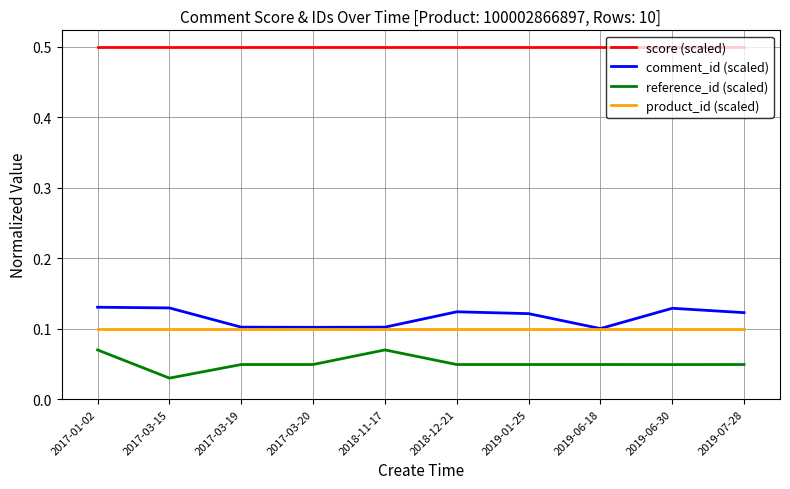

What is the sum of all comment_id (scaled) values?

1.2